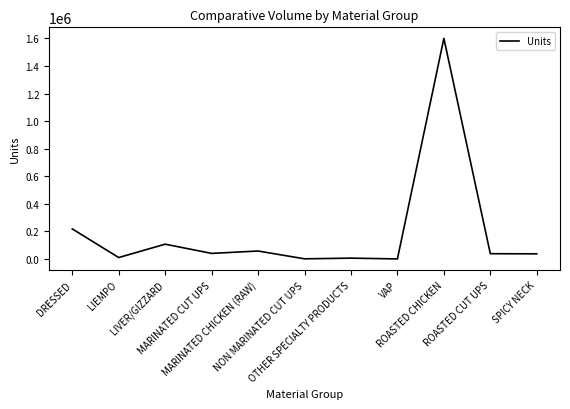

How many interior local valleys (lower than both neighbors) does the data have?

4